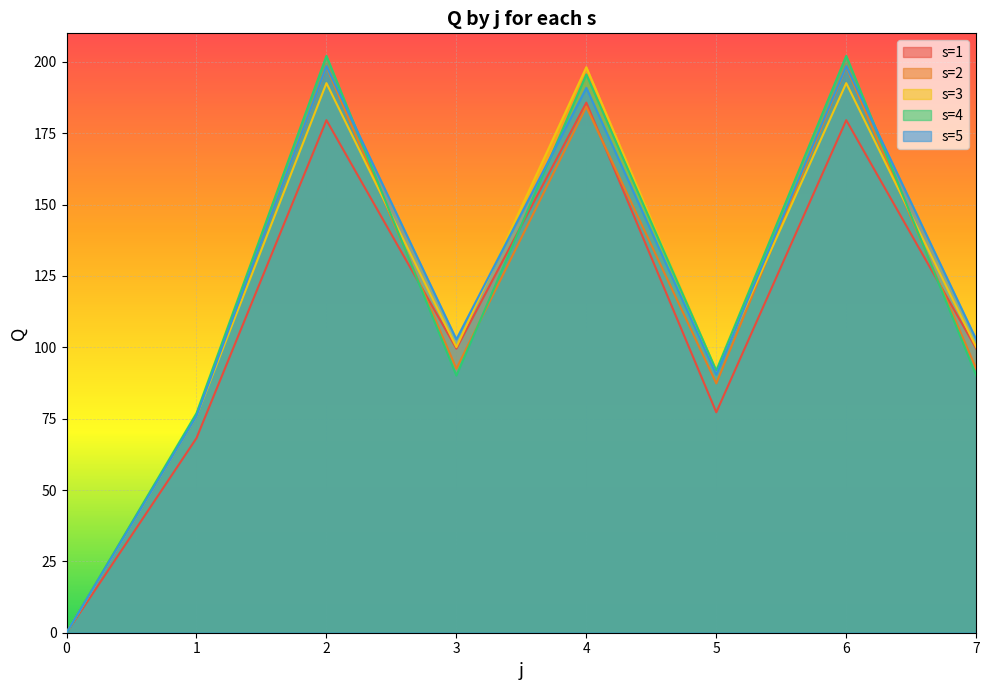

Reading right to left, transcribe all the data shown in this chart.

s=1: 99.5	179.6	77.2	185.7	99.5	179.6	68.2	0.0
s=2: 92.5	198.2	87.3	184.3	92.5	198.2	76.1	0.0
s=3: 100.1	192.6	91.5	198.1	100.1	192.6	75.8	0.0
s=4: 90.1	202.1	91.9	195.6	90.1	202.1	76.9	0.0
s=5: 102.8	198.5	90.4	190.9	102.8	198.5	75.8	0.0